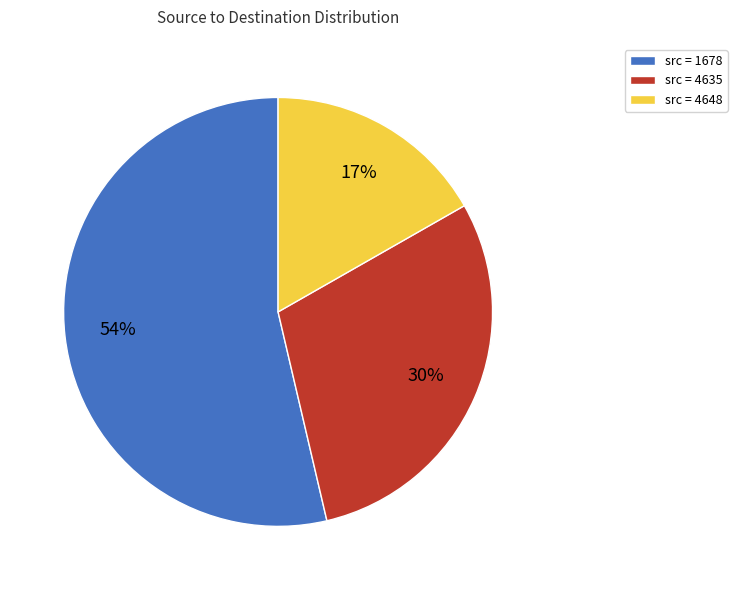

To the nearest percent, what is the difference between the largest and smallest slice percentages?

37%